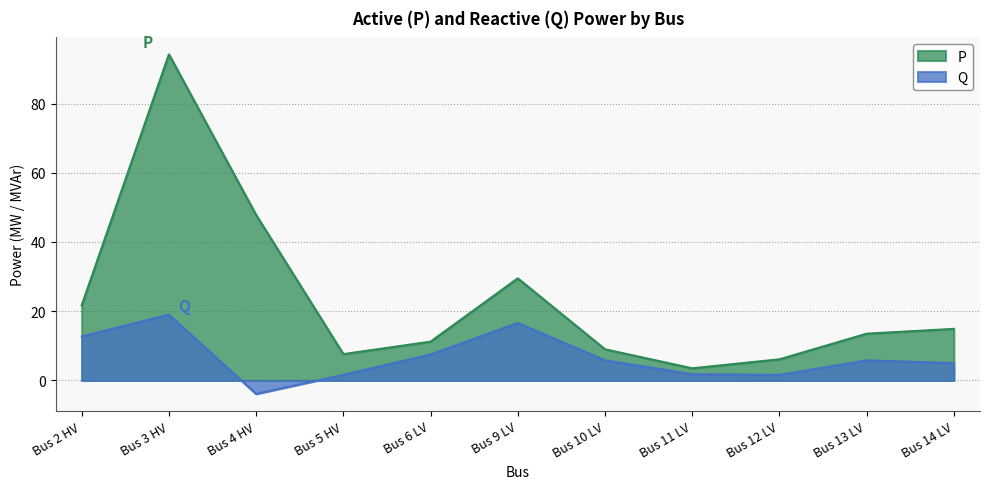

How many data points in Q are less than 5?

4